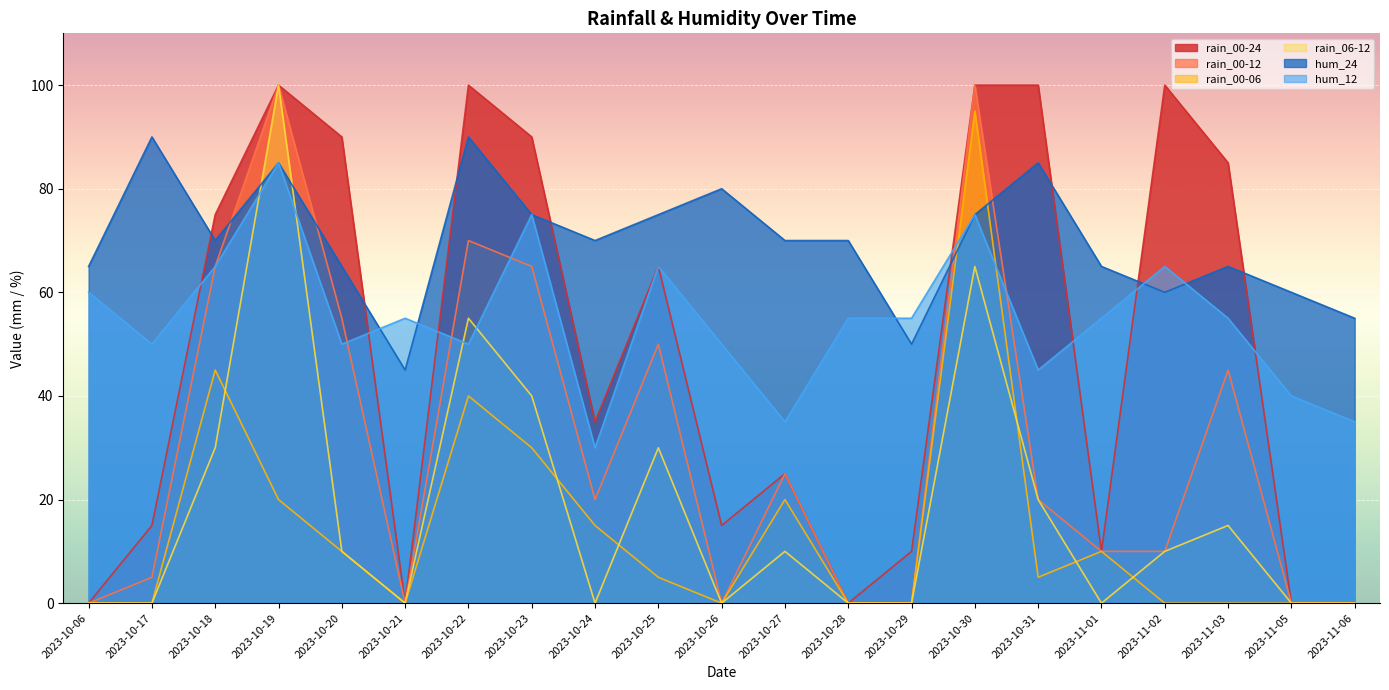

Where does the rain_06-12 series first go above 10?

2023-10-18